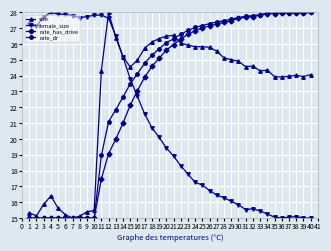

What is the value of the female_size point at the 33rd from the left?

15.5